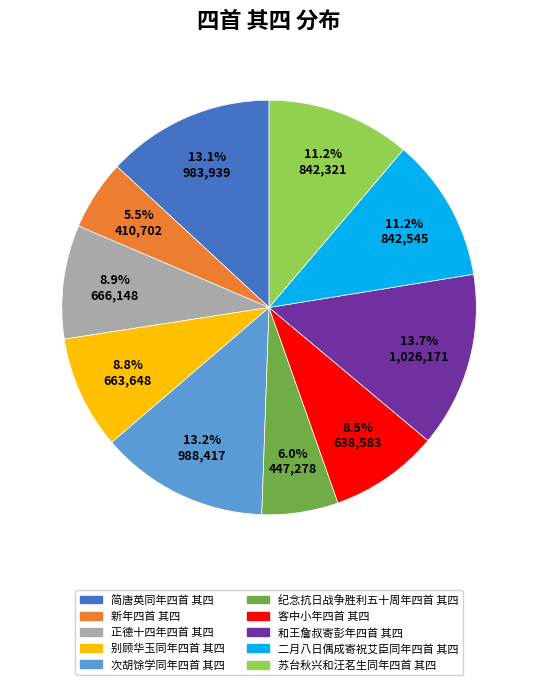

Between 和王詹叔寄彭年四首 其四 and 苏台秋兴和汪茗生同年四首 其四, which is larger?

和王詹叔寄彭年四首 其四